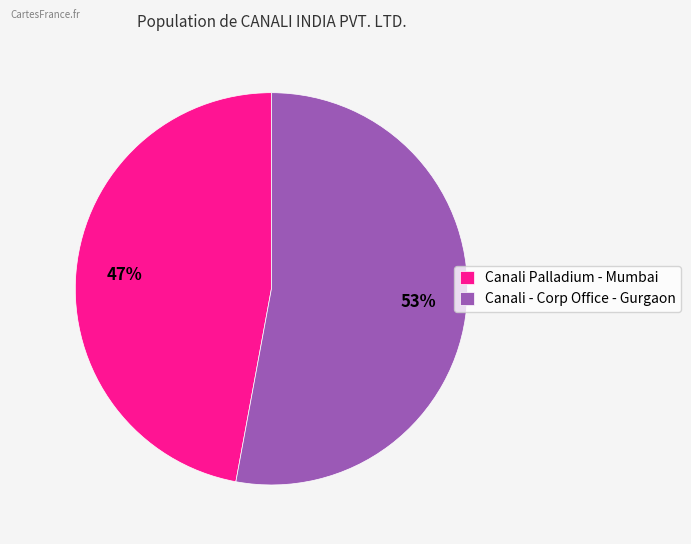

Approximately how many times larger is the value at Canali Palladium - Mumbai compared to Canali - Corp Office - Gurgaon?

0.9